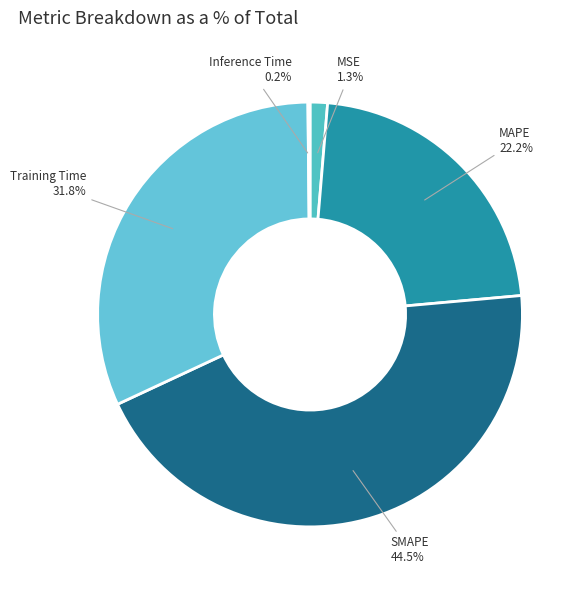

Which has a higher value, Training Time or MAPE?

Training Time